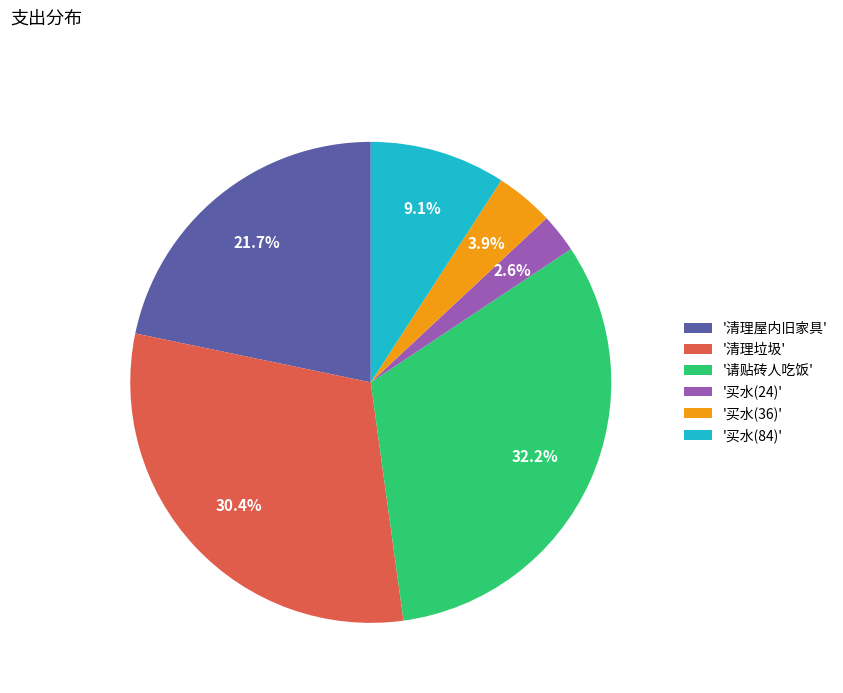

Is the sum of '清理屋内旧家具' and '买水(84)' greater than half?

No